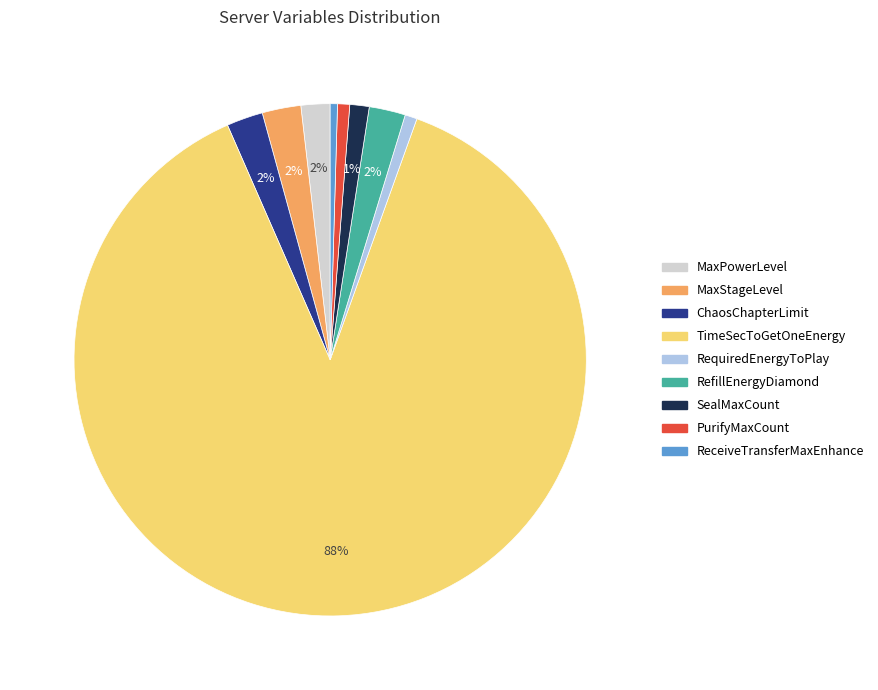

To the nearest percent, what is the difference between the ChaosChapterLimit and ReceiveTransferMaxEnhance slice percentages?

2%